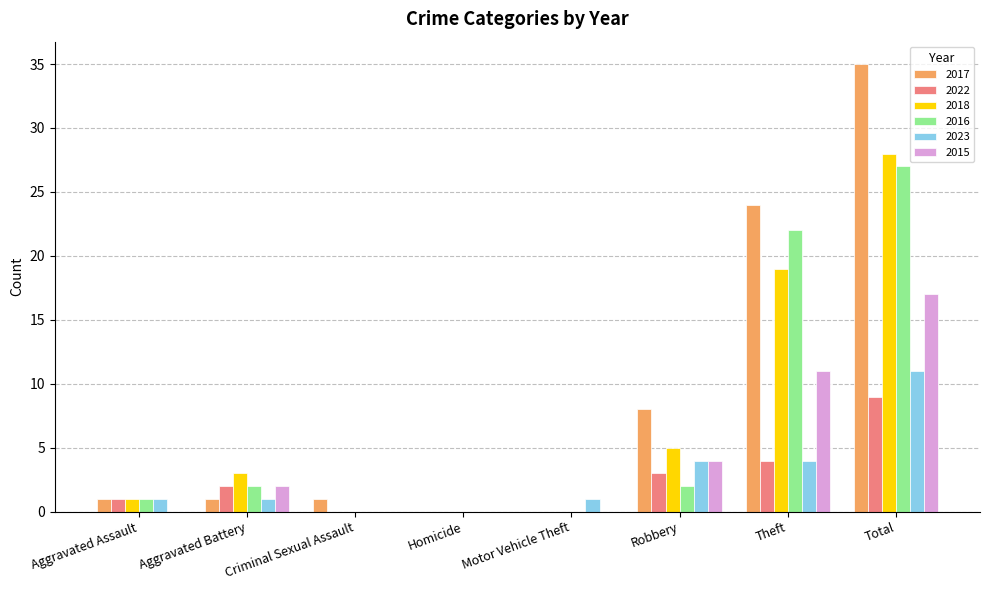

What is the sum of the 2017 values at Homicide and Total?

35